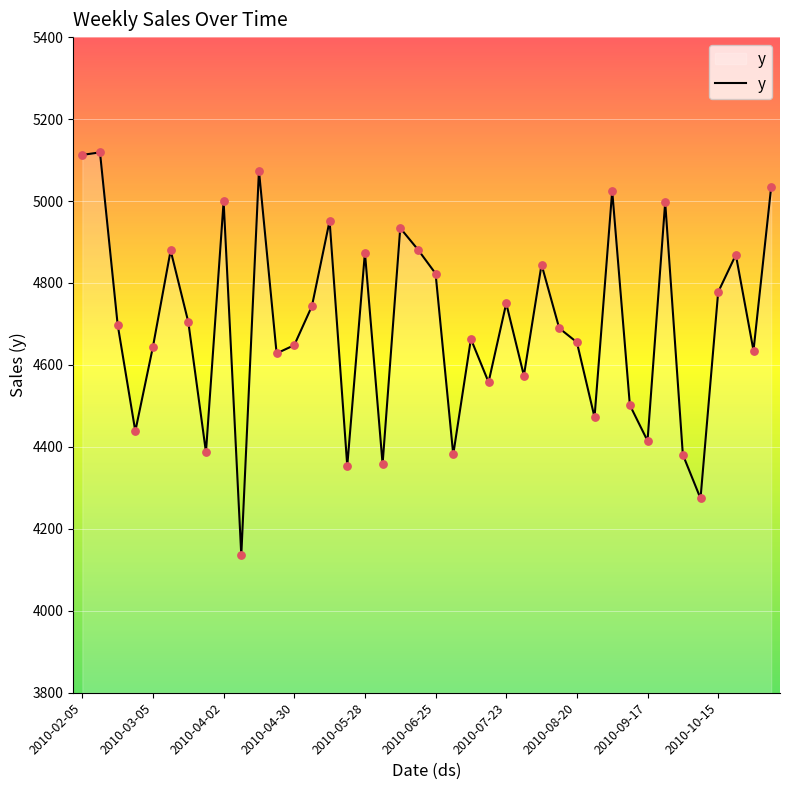

What is the difference between the maximum and minimum values?

983.4